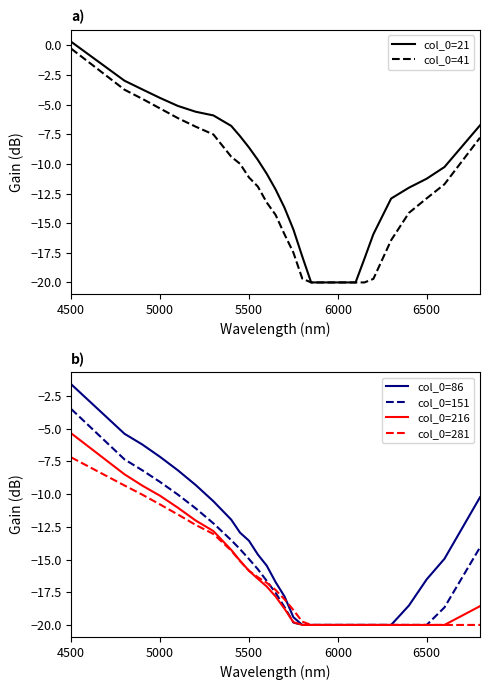

Is it true that col_0=86 equals -9.8 at 5000?

False